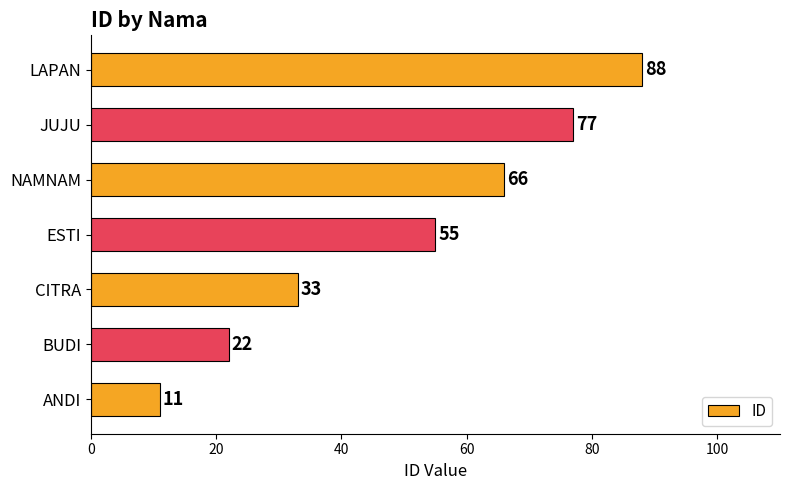

Reading bottom to top, list all the values displayed in this chart.

ANDI=11	BUDI=22	CITRA=33	ESTI=55	NAMNAM=66	JUJU=77	LAPAN=88